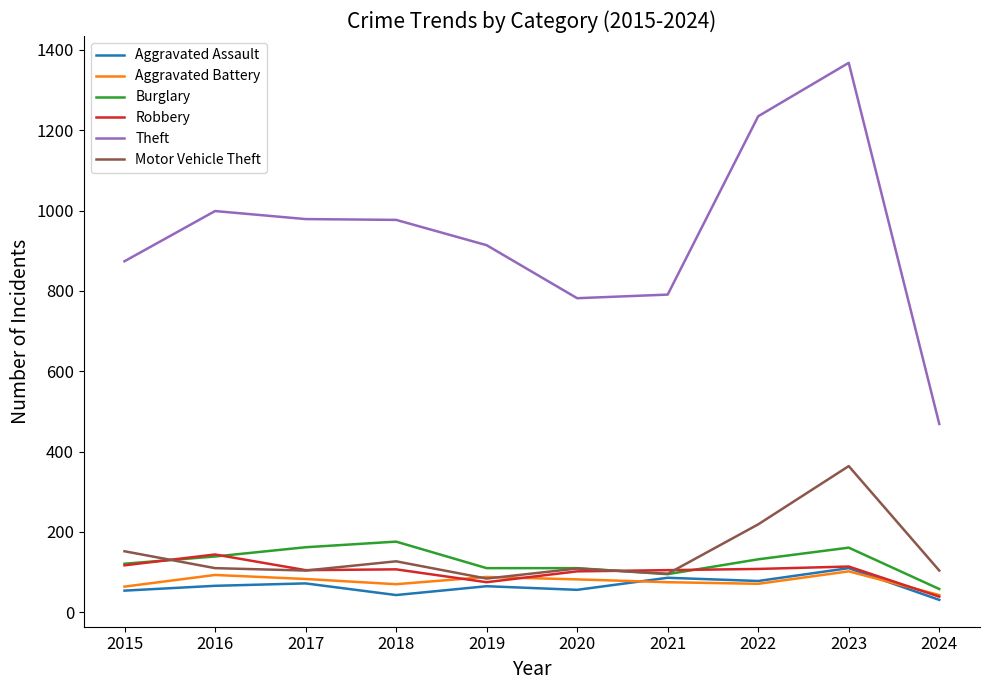

Is the value of Aggravated Battery at 2018 greater than the value of Burglary at 2017?

No